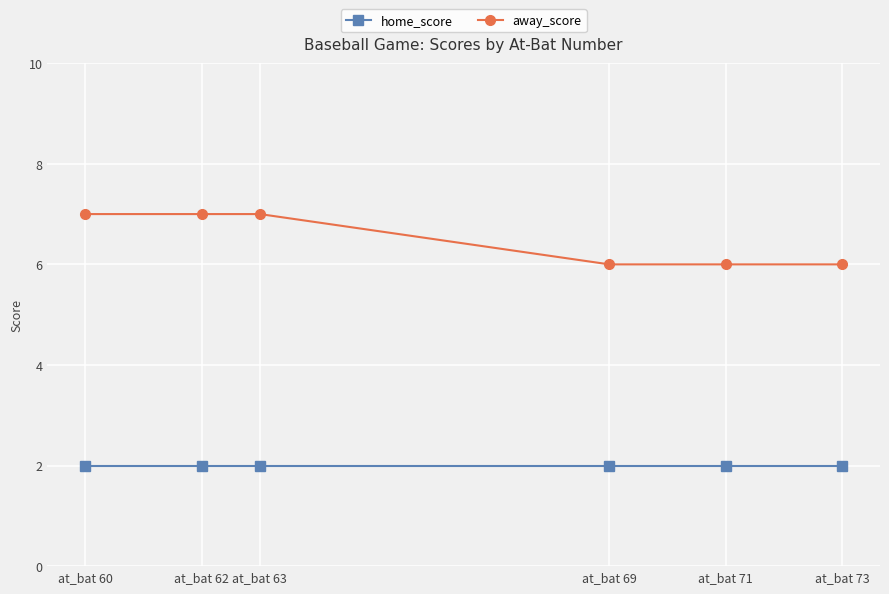

How many lines are shown in the chart?

2